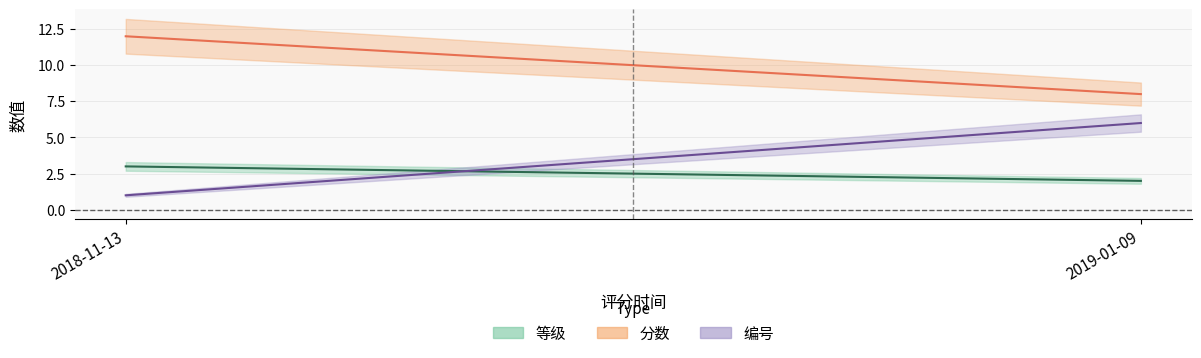

What is the greatest value displayed?

12